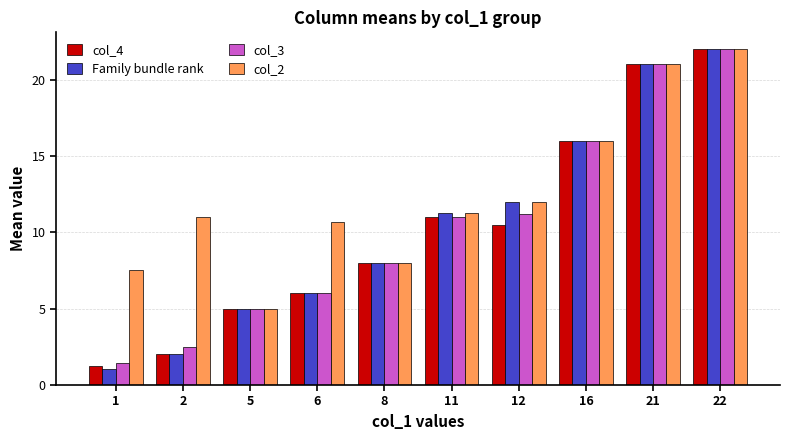

Rank the categories by col_4 value from lowest to highest.

1, 2, 5, 6, 8, 12, 11, 16, 21, 22